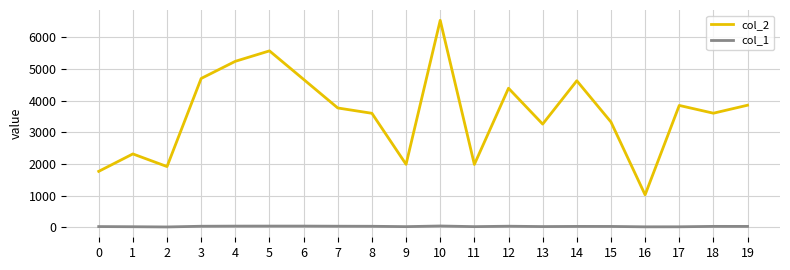

Is it true that col_2 equals 1279 at 13?

False